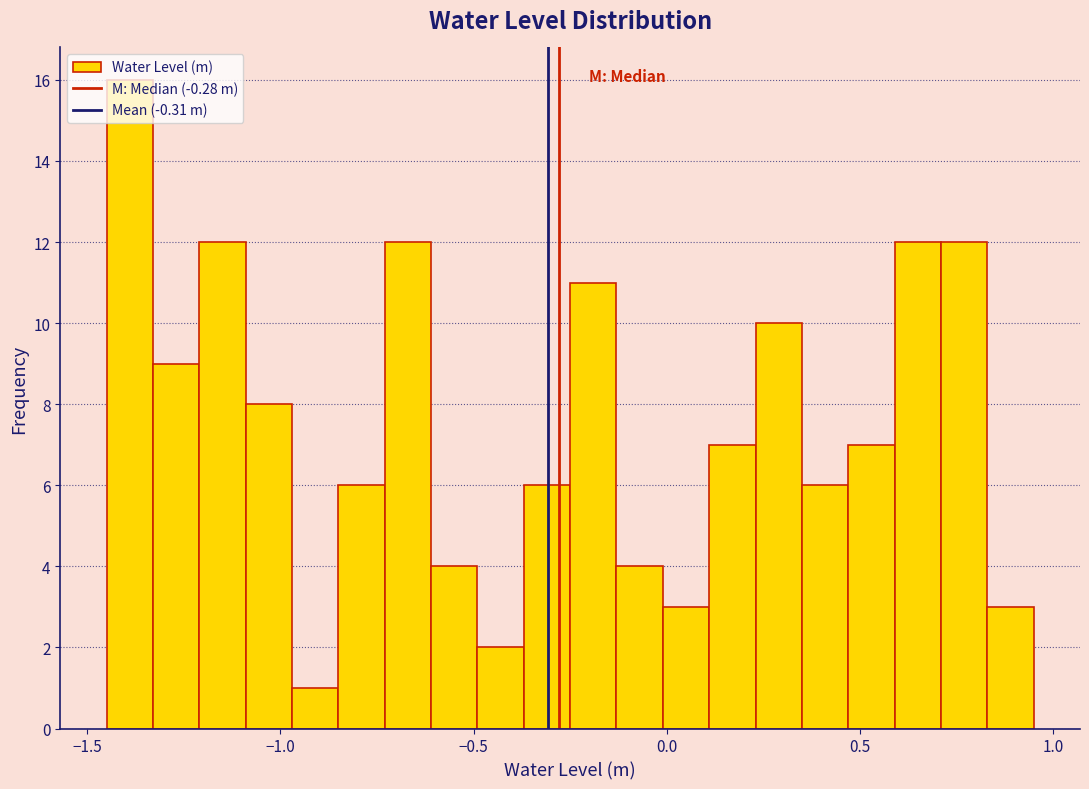

Read against the x-axis, roughly where is the centre of the tallest bar?

-1.40